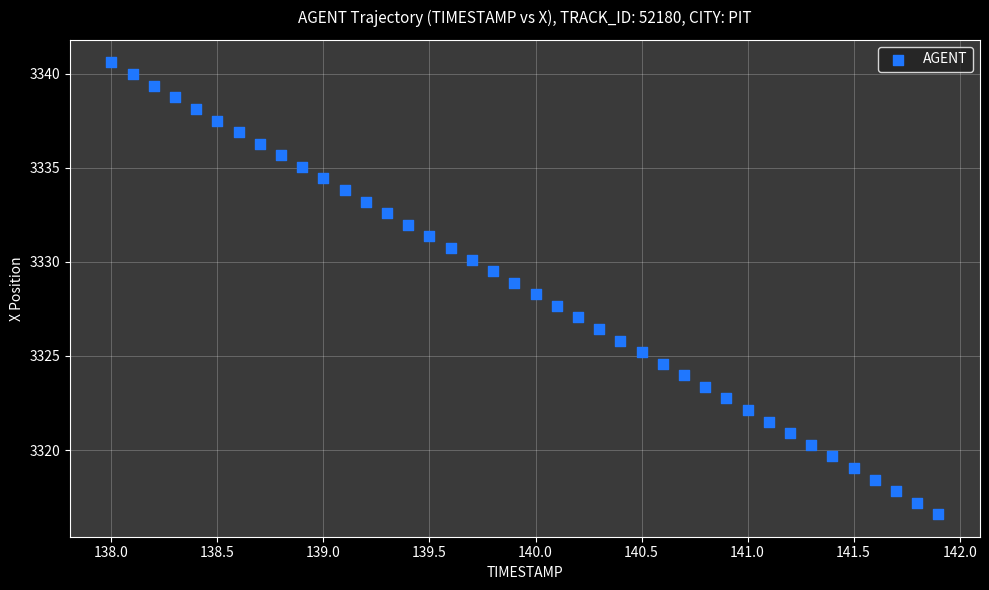

What is the range of X values (max minus min)?

3.9